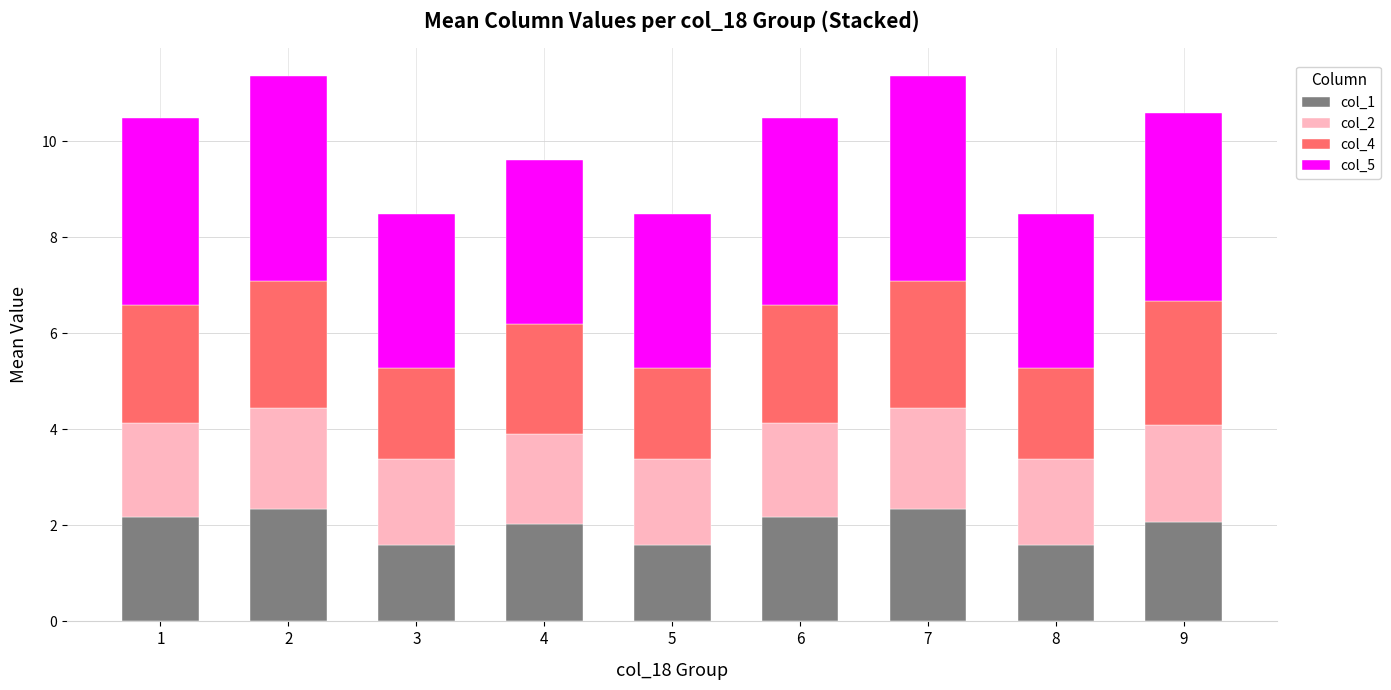

What is the difference between the col_1 values at 2 and 5?

0.7